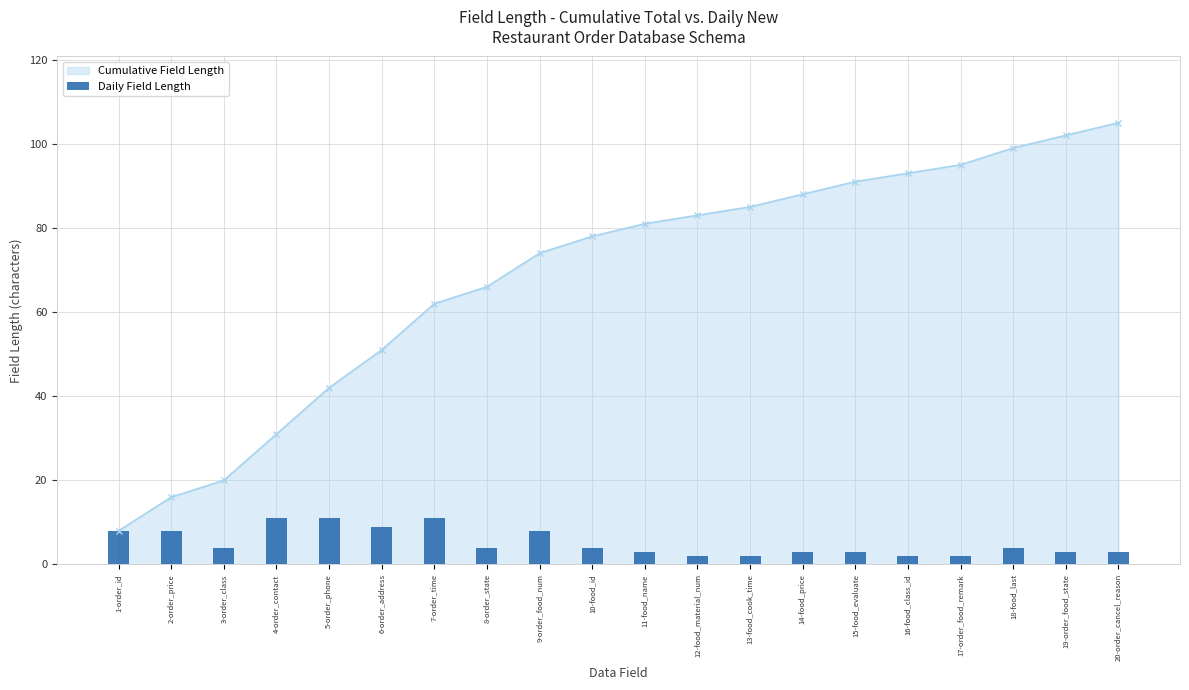

True or false: the data shows 3 at 13-food_cook_time.

False